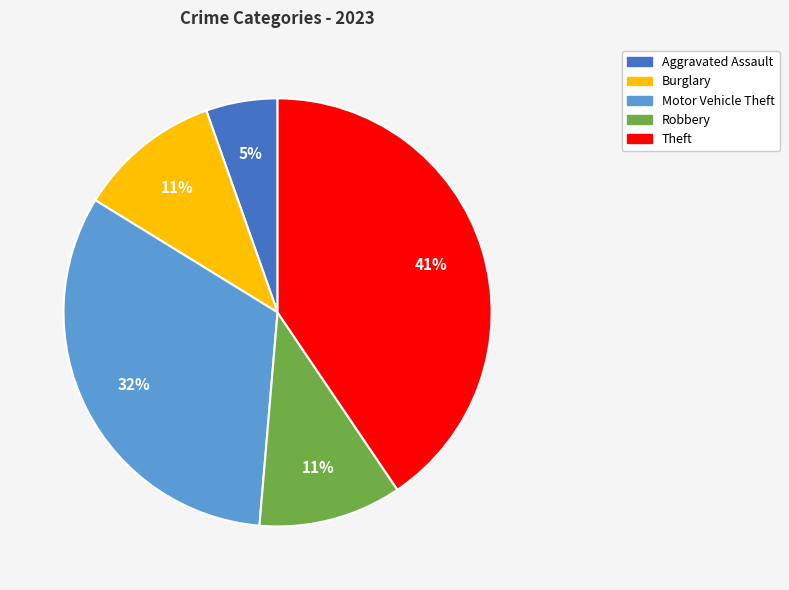

To the nearest percent, what is the average slice percentage?

20%